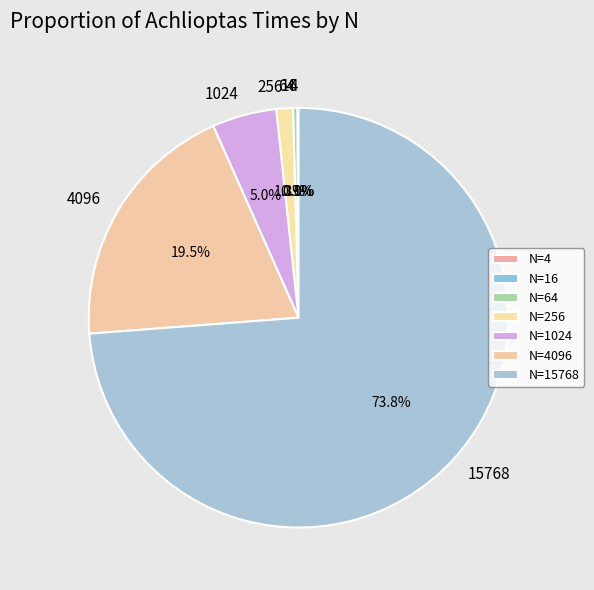

Which slice is the largest?

15768